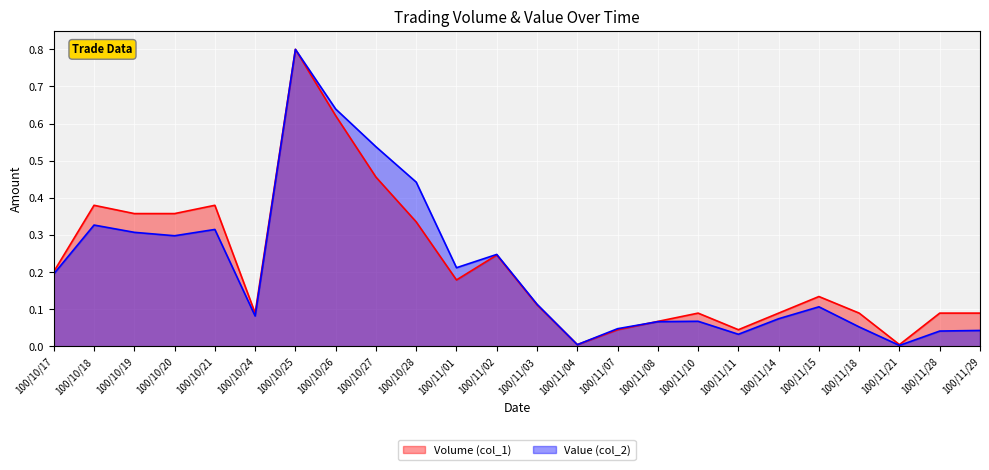

True or false: Value (col_2) line has more than 0 interior local peaks.

True